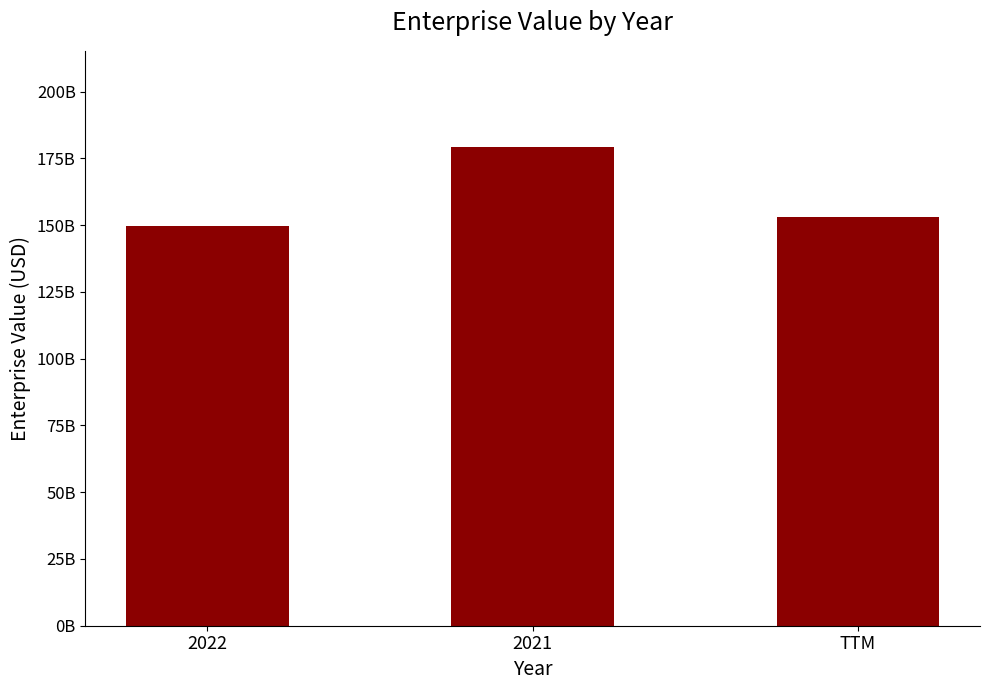

Does the chart contain any negative values?

No